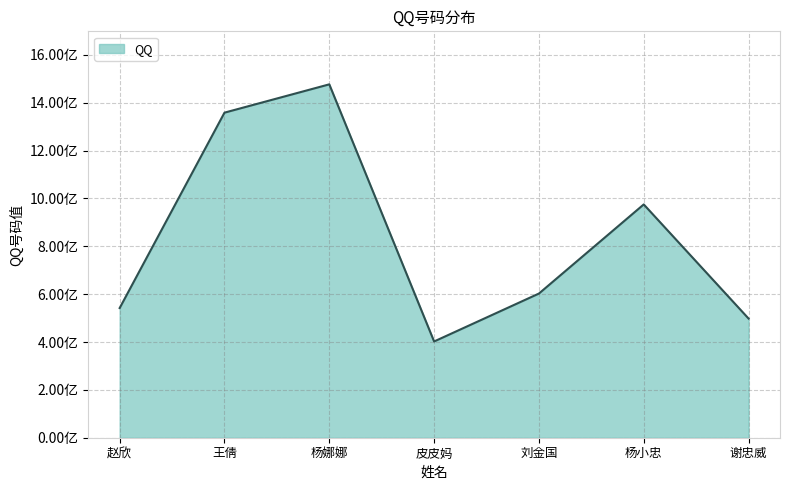

List the labels in order of value, smallest first.

皮皮妈, 谢忠威, 赵欣, 刘金国, 杨小忠, 王倩, 杨娜娜